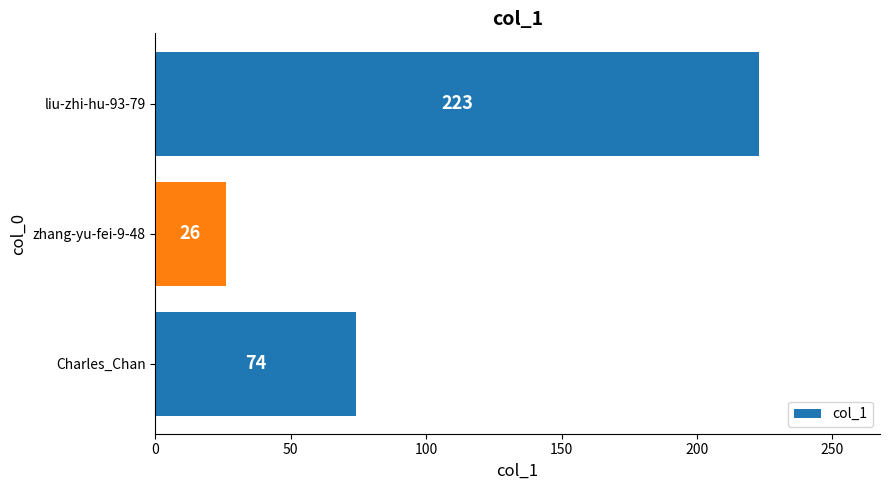

What is the sum of all values?

323